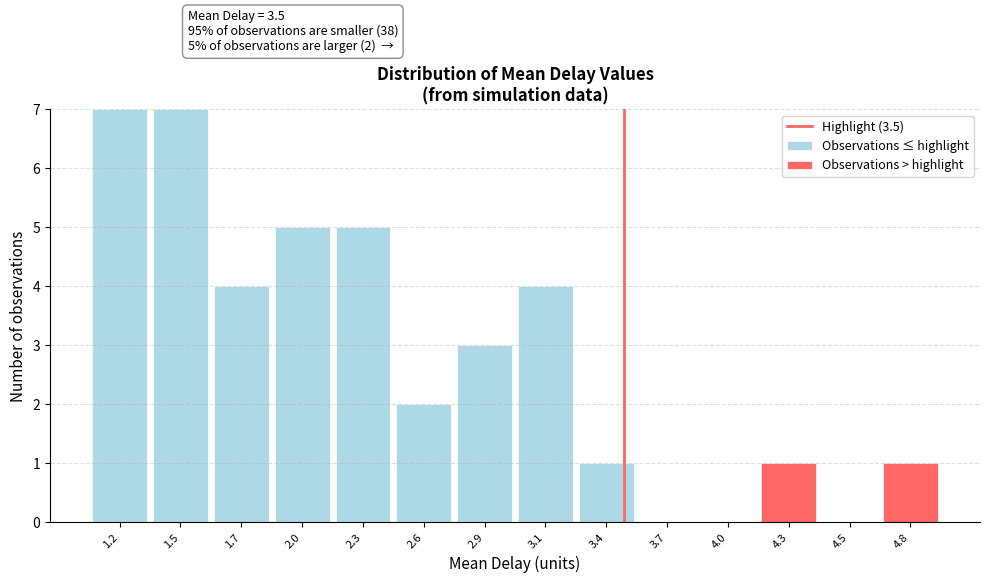

Reading left to right, what are the values for Observations ≤ highlight?

1.2=7	1.5=7	1.7=4	2.0=5	2.3=5	2.6=2	2.9=3	3.1=4	3.4=1	3.7=0	4.0=0	4.3=0	4.5=0	4.8=0